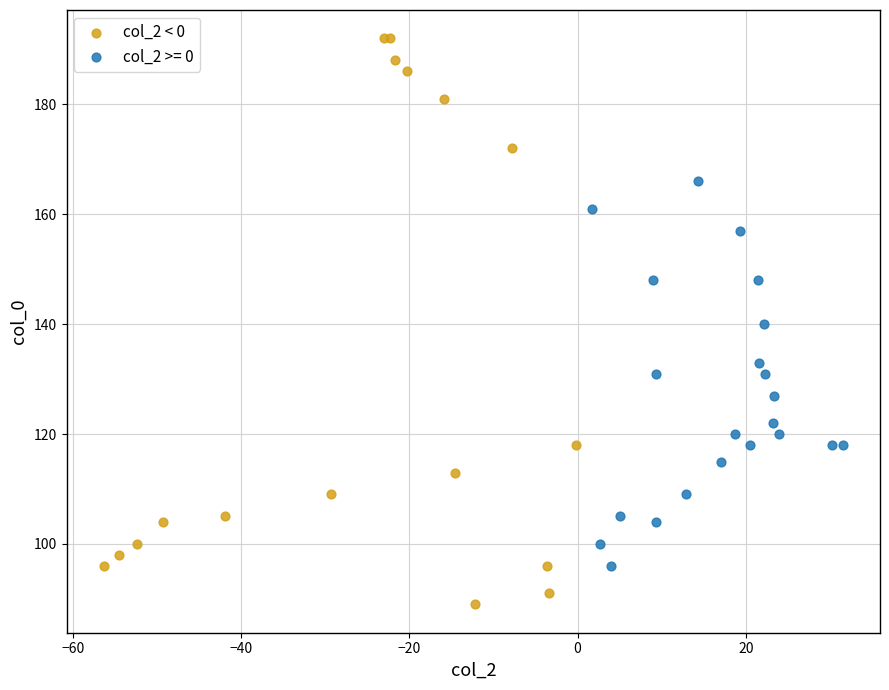

Which series has the largest Y range (max minus min)?

col_2 < 0